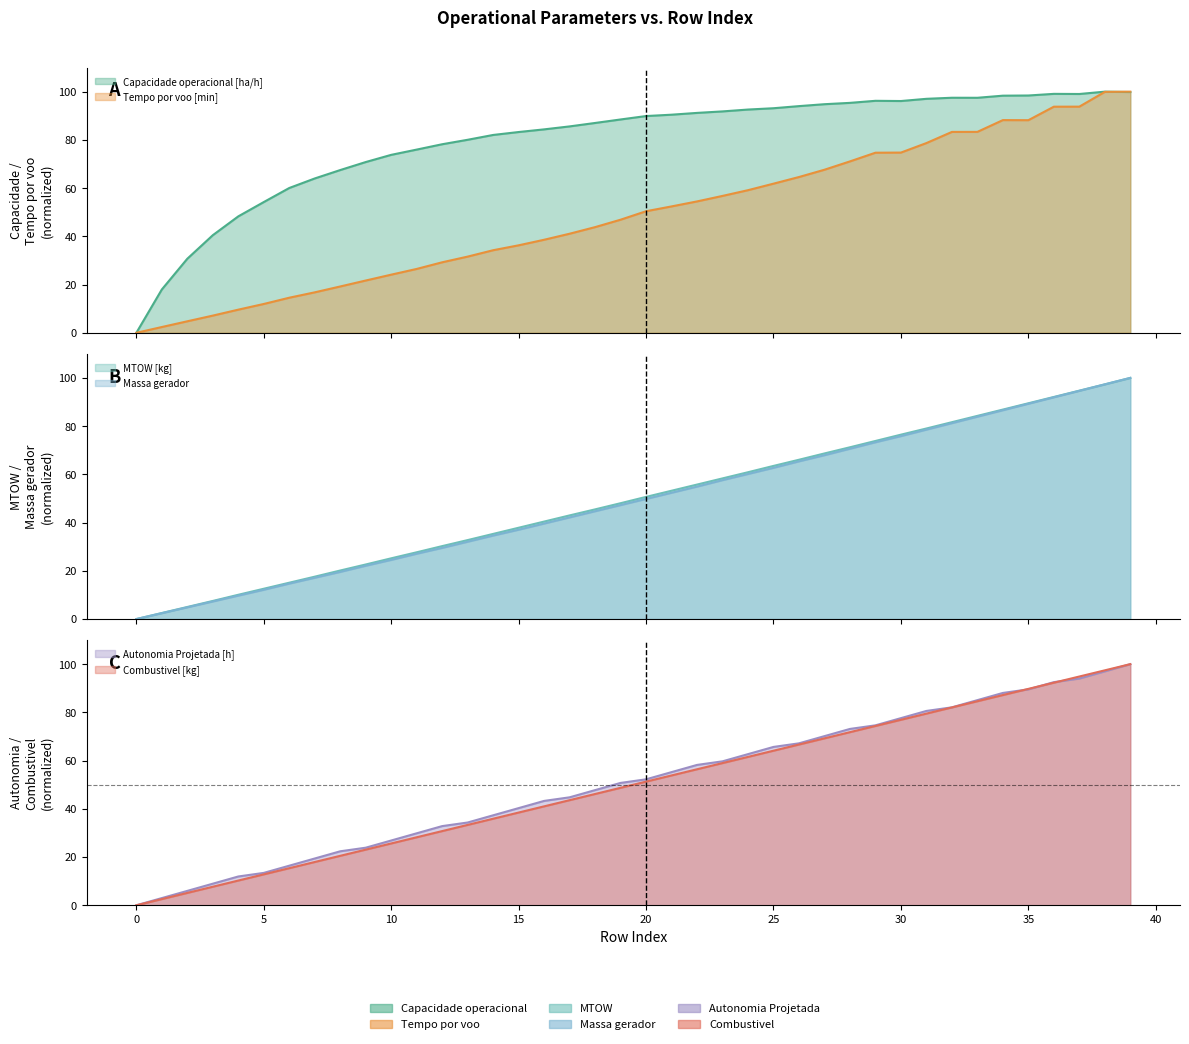

What is the sum of all MTOW [kg] values?

1983.0